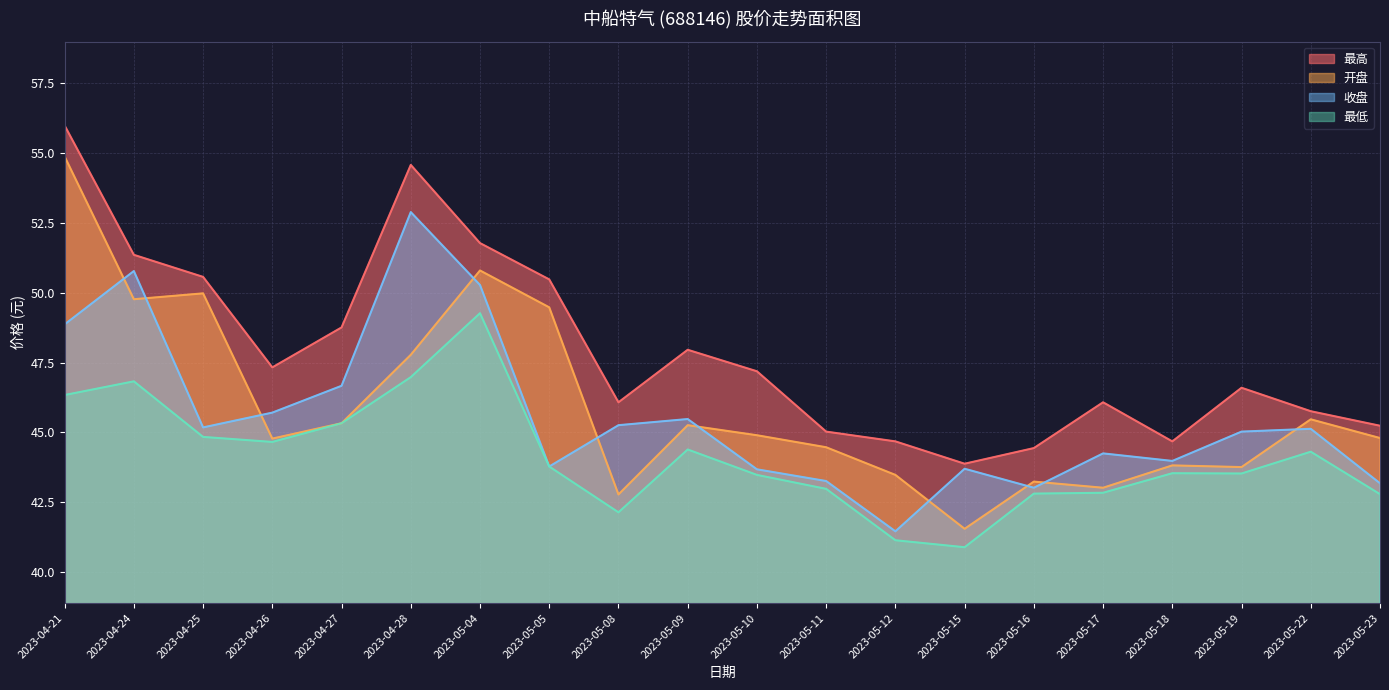

At which category does 最低 reach its first local valley?

2023-04-26